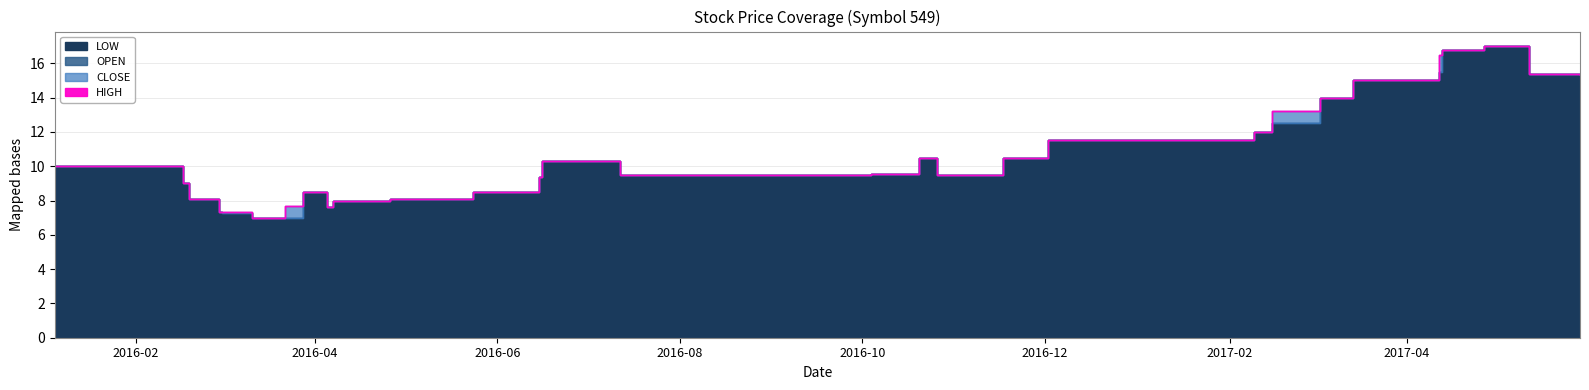

Is the value of LOW at 2016-02-19 greater than the value of CLOSE at 2016-04-05?

Yes